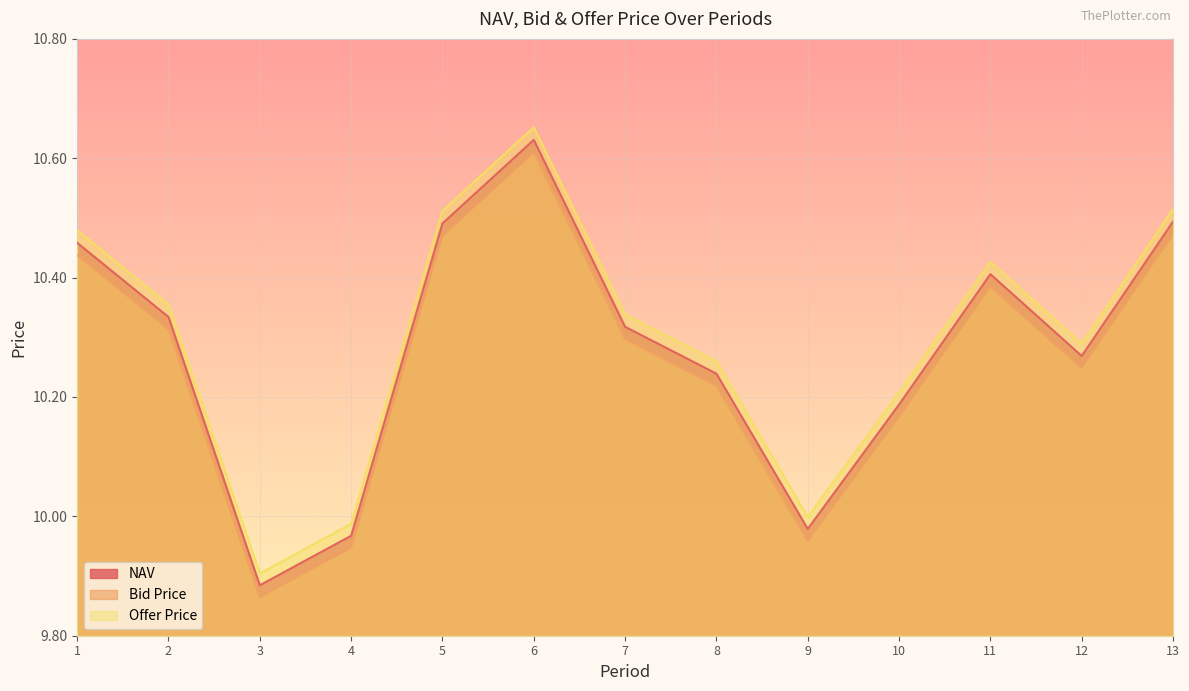

What is the minimum value for Offer Price?

9.9